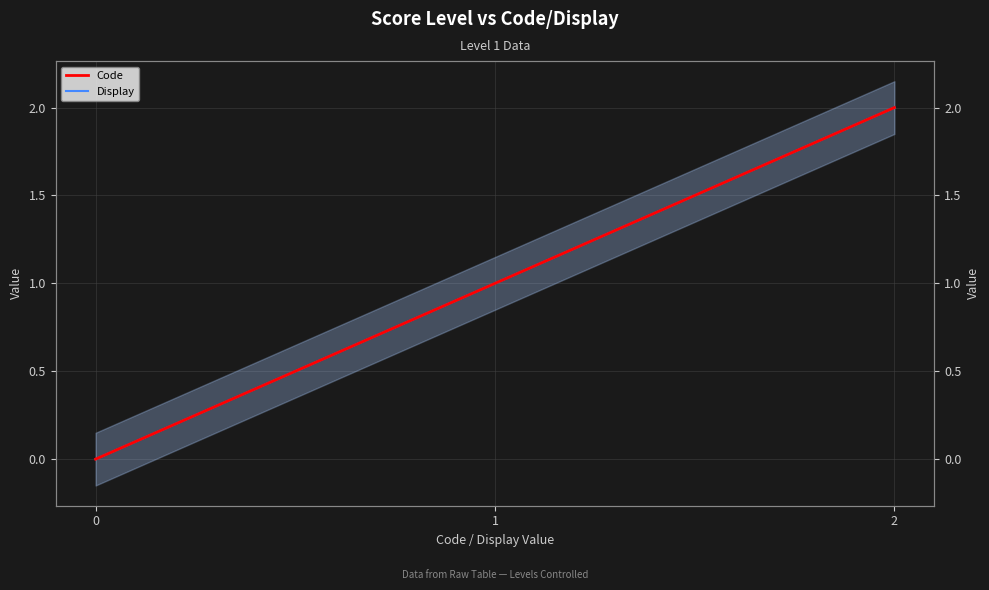

What is the total value across all series at 2?

4